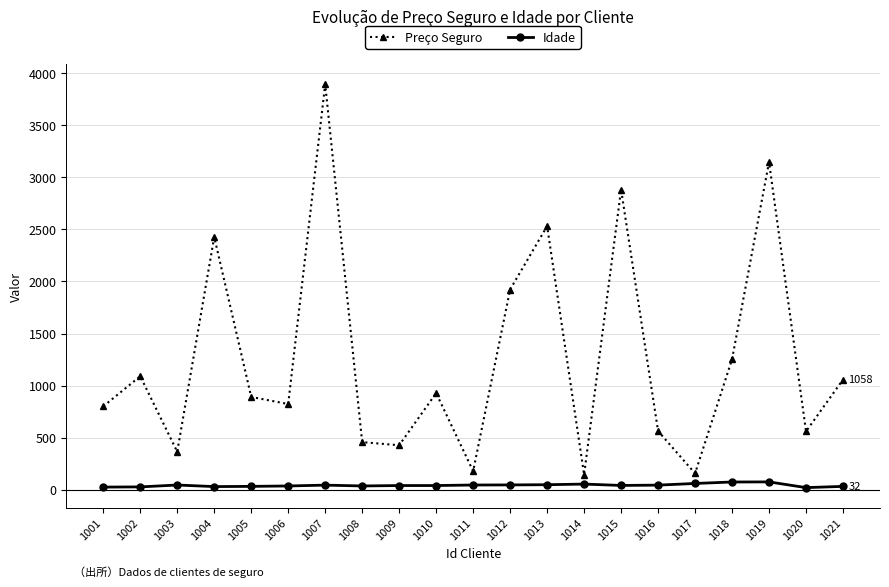

How many series are shown in this chart?

2